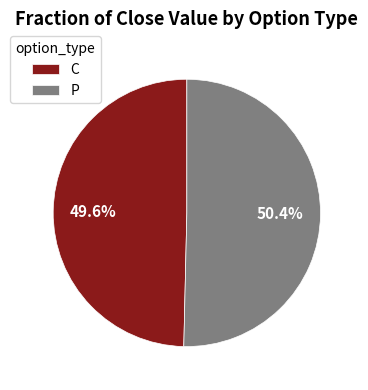

To the nearest percent, what is the difference between the largest and smallest slice percentages?

1%